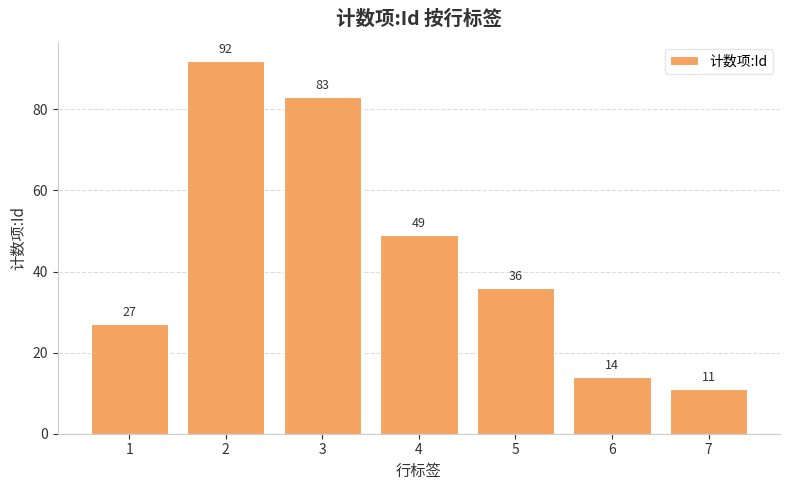

True or false: the data shows 4 at 7.

False